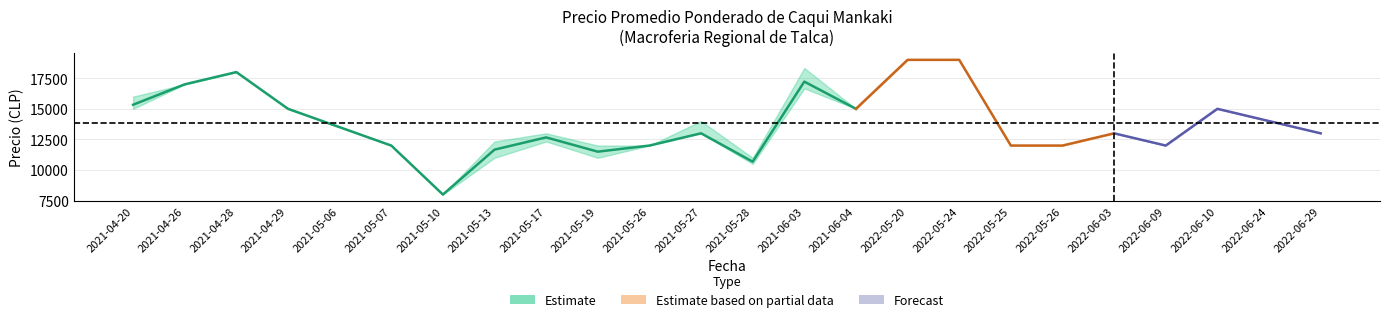

True or false: Precio mínimo has more than 1 interior local peaks.

True